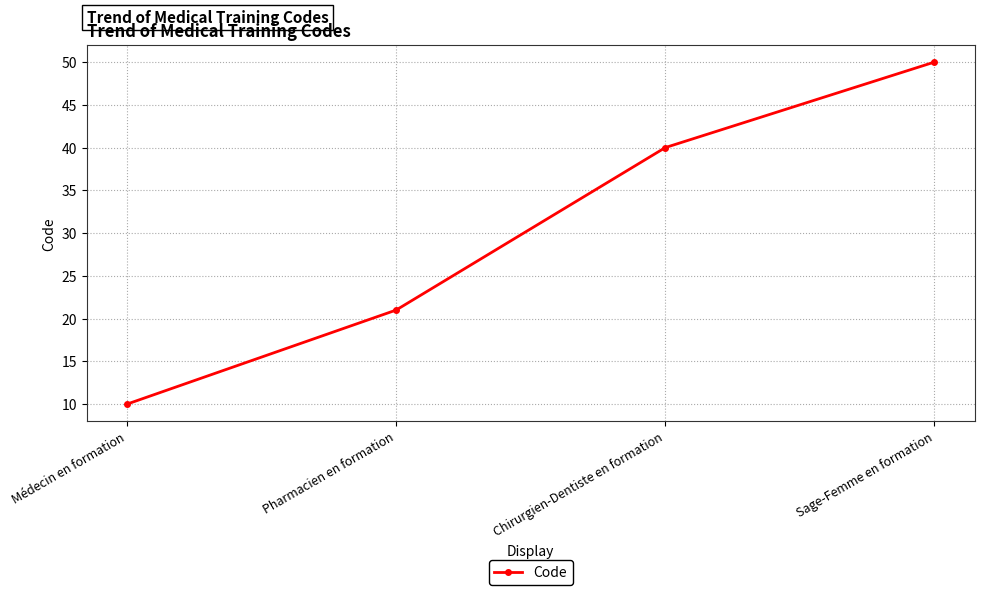

At which label is the value closest to 30?

Pharmacien en formation